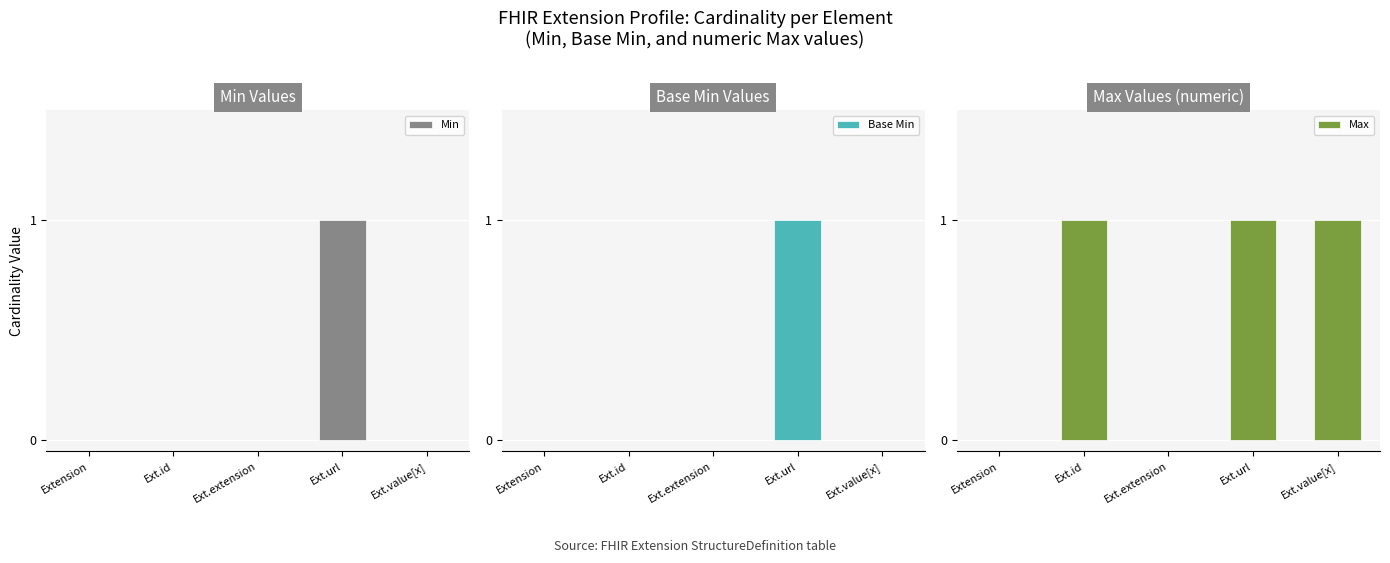

What is the total value across all series at Ext.id?

1